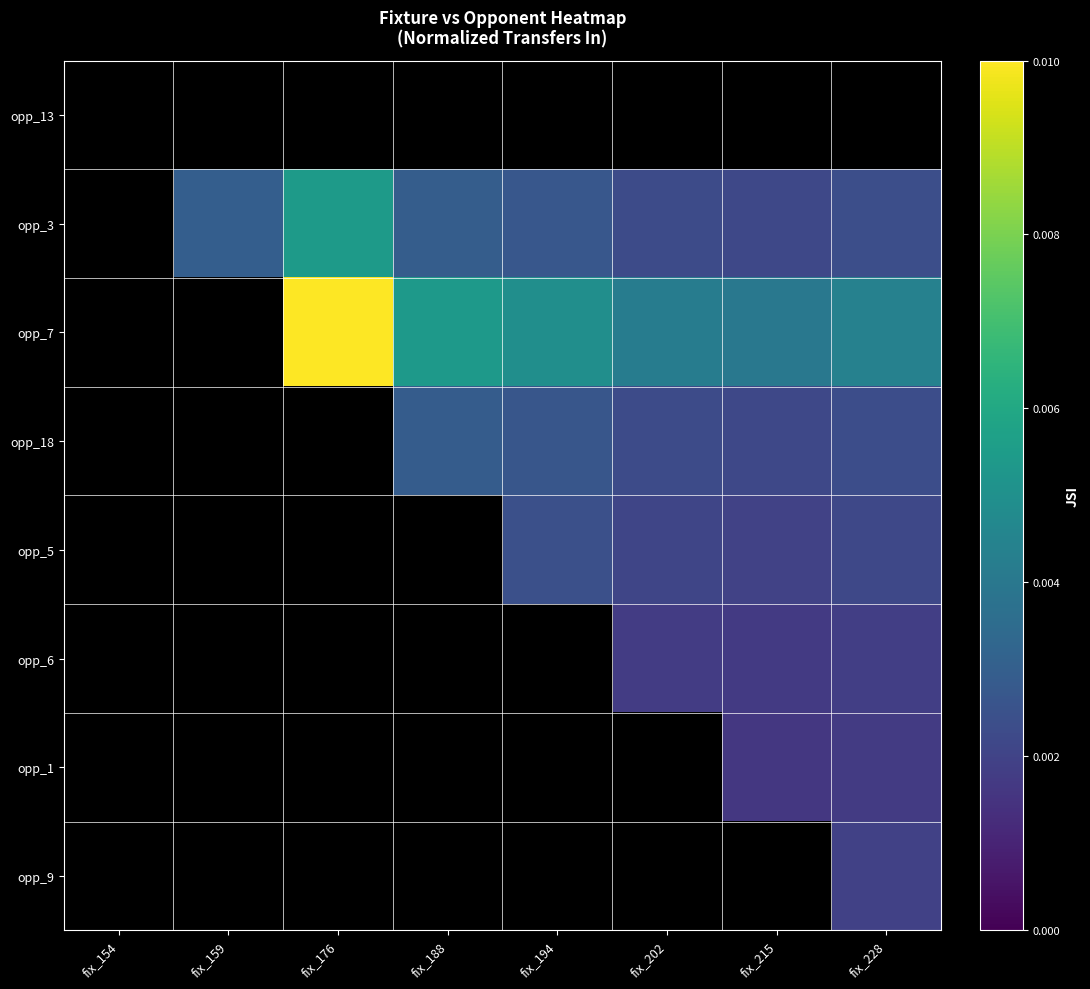

How many series are shown in this chart?

8